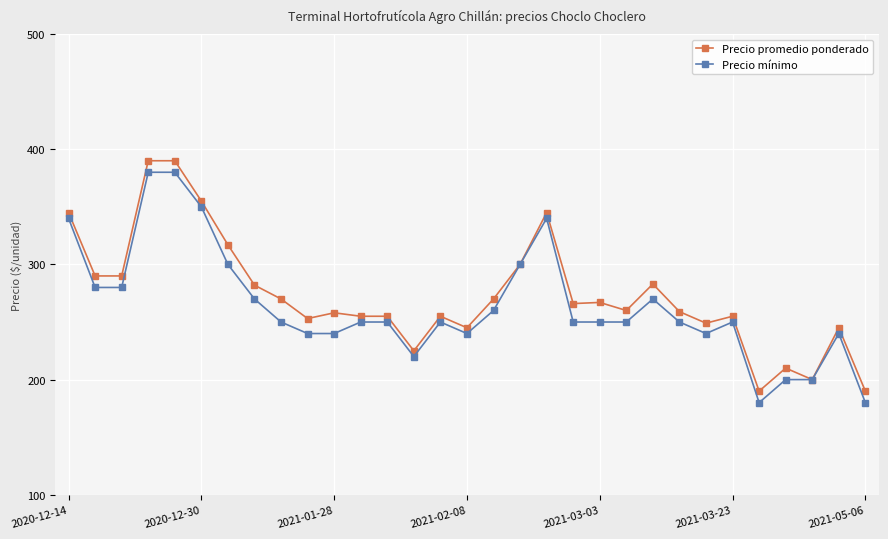

What is the maximum value shown in the chart?

390